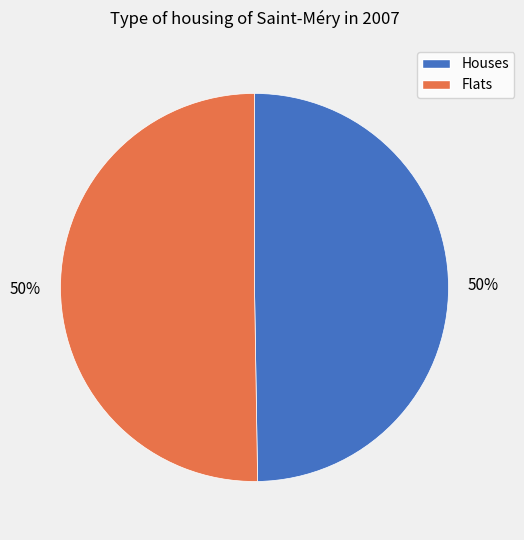

To the nearest percent, what is the average slice percentage?

50%